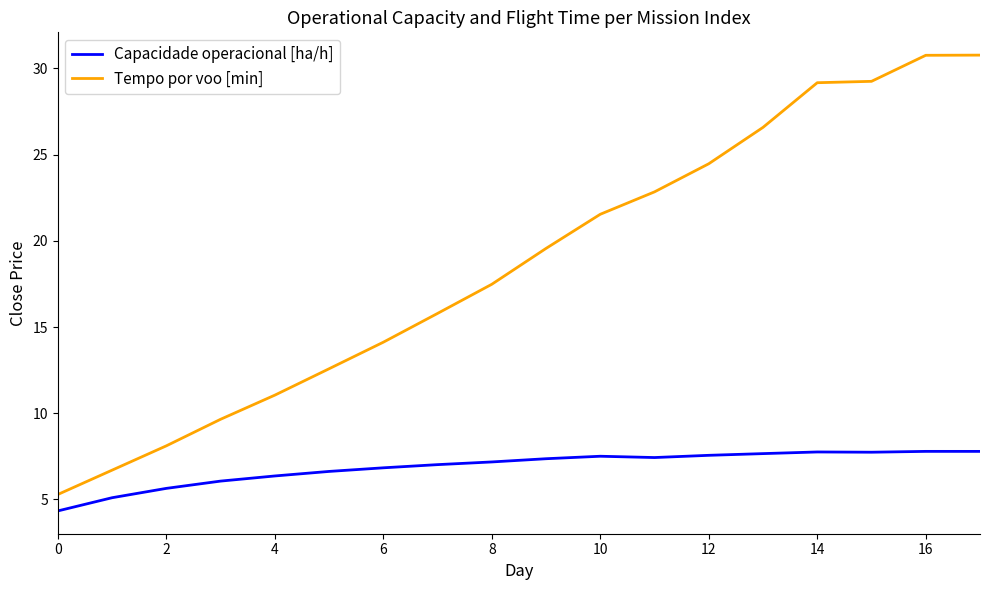

Which series has the largest range (max minus min)?

Tempo por voo [min]